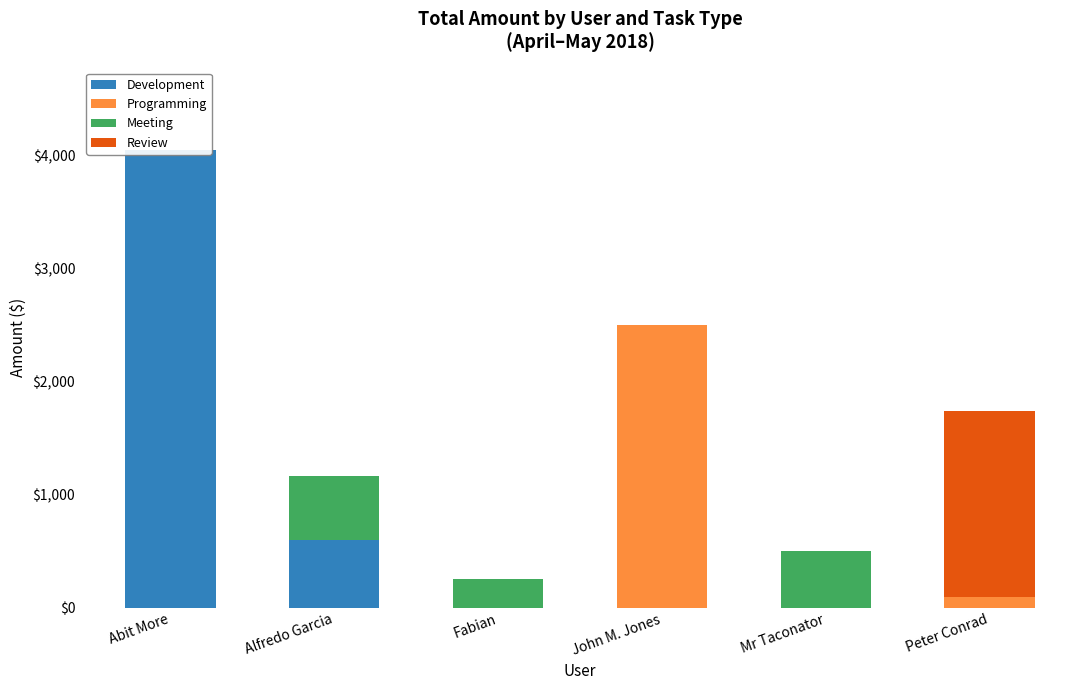

How many groups of bars are there?

6